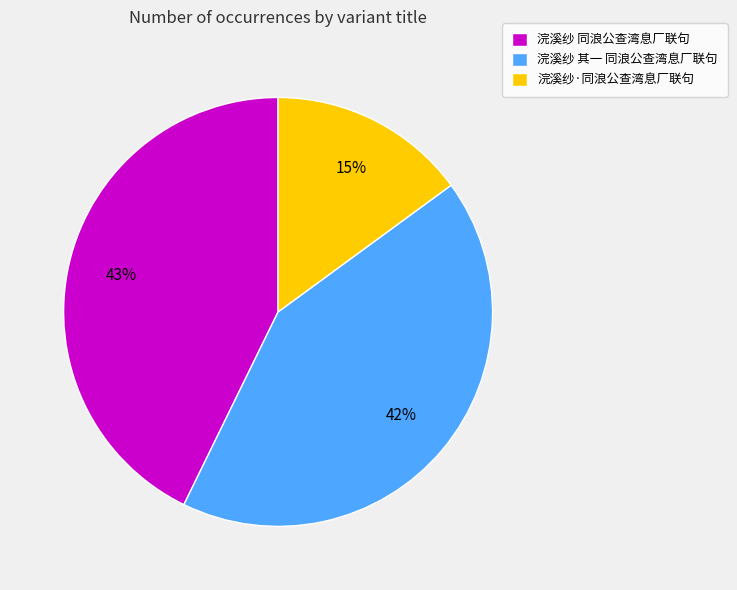

To the nearest percent, what is the combined percentage of 浣溪纱·同浪公查湾息厂联句 and 浣溪纱 其一 同浪公查湾息厂联句?

57%